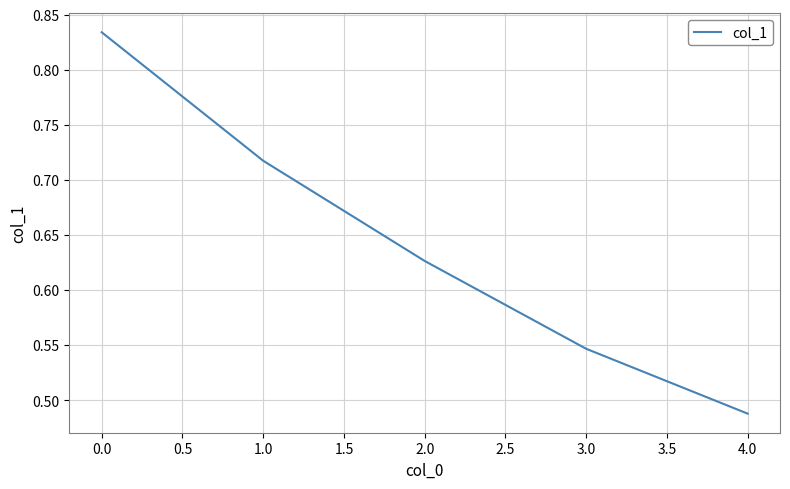

The chart shows a value of 1.2 at 1.0. True or false?

False